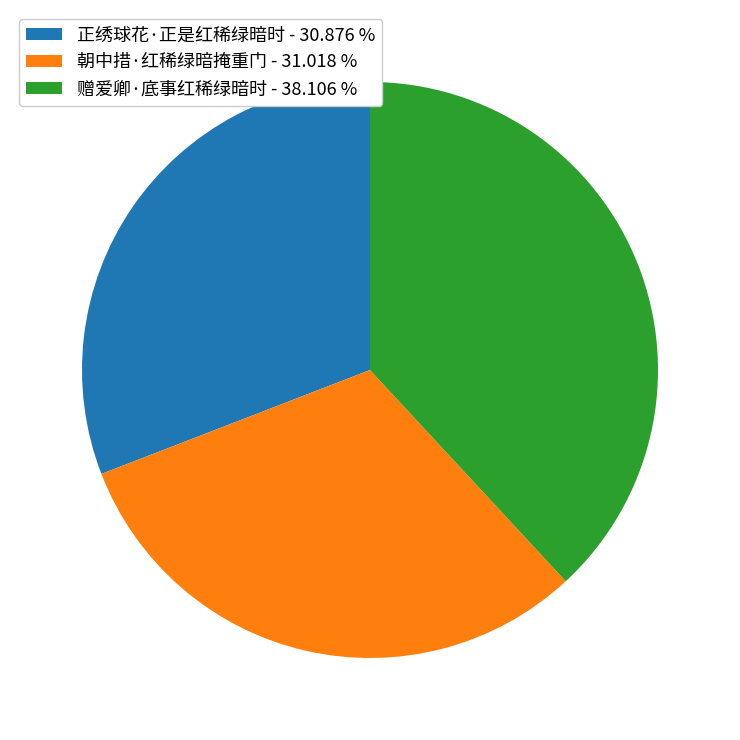

Approximately how many times larger is the value at 朝中措·红稀绿暗掩重门 - 31.018 % compared to 赠爱卿·底事红稀绿暗时 - 38.106 %?

0.8